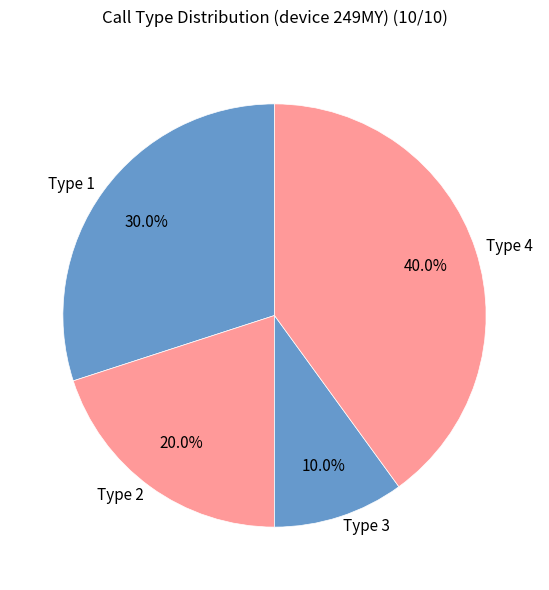

Does any single category account for the majority?

No